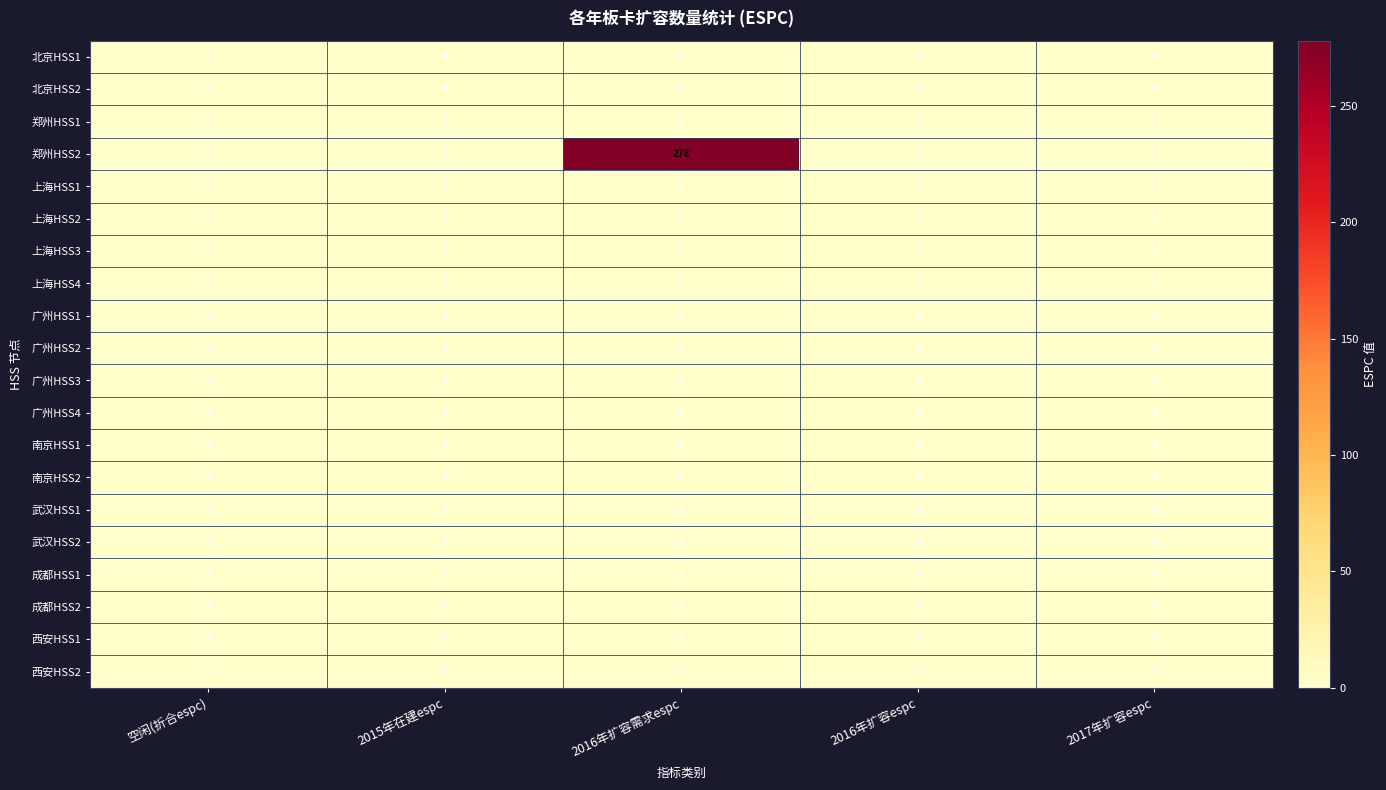

Which series has the largest total across all categories?

郑州HSS2